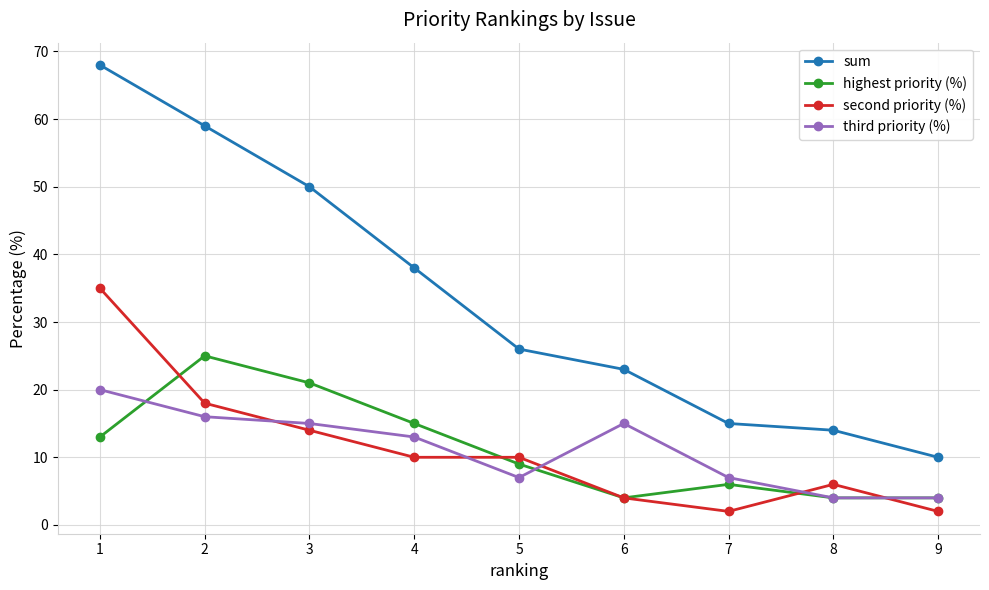

In third priority (%), how many points are higher than both neighbors (excluding endpoints)?

1